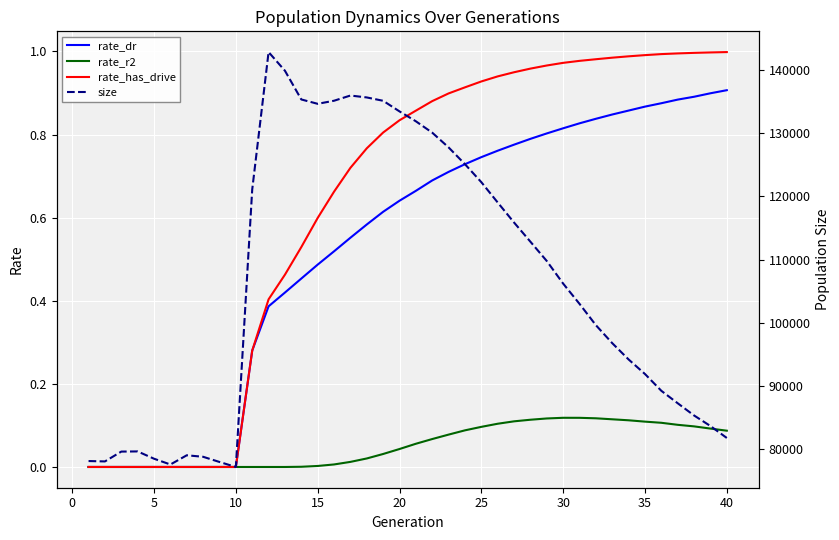

The rate_r2 series shows -0.1 at 5. True or false?

False